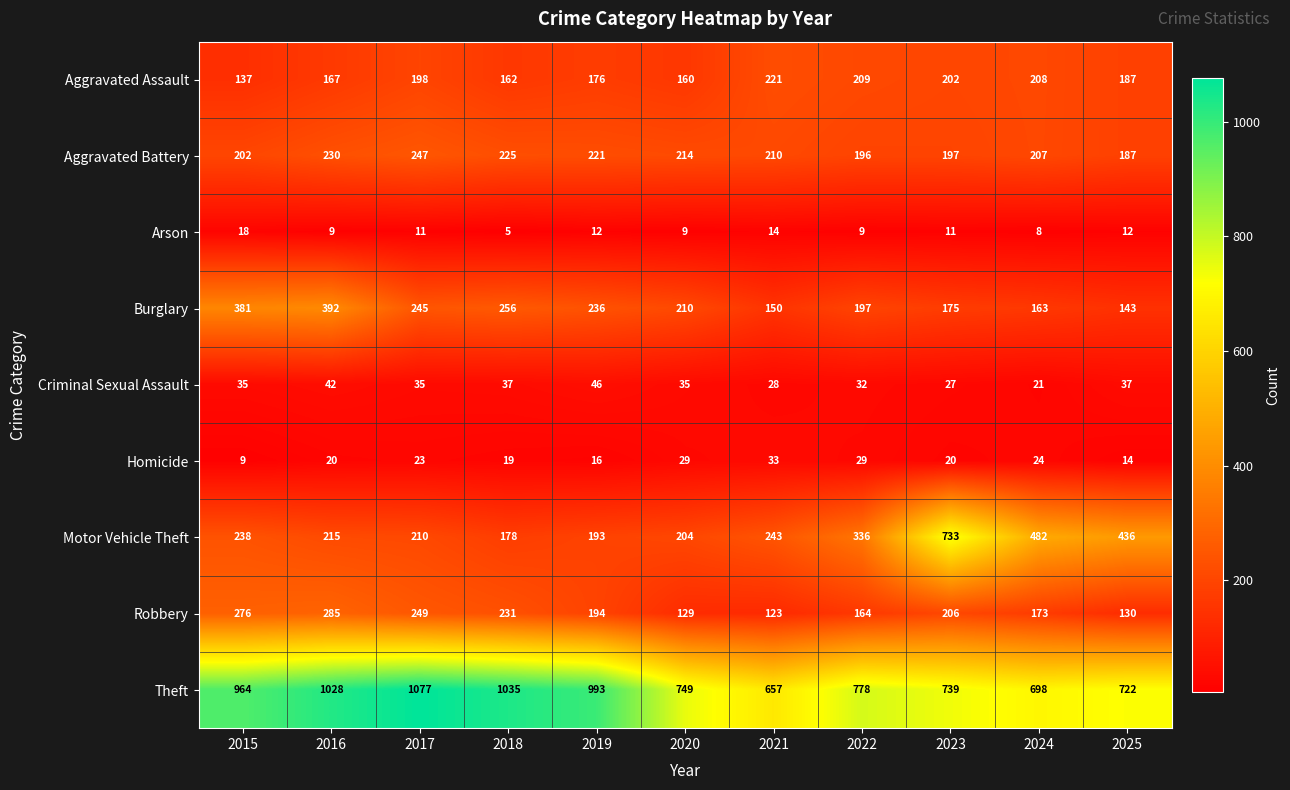

What is the maximum value for Motor Vehicle Theft?

733